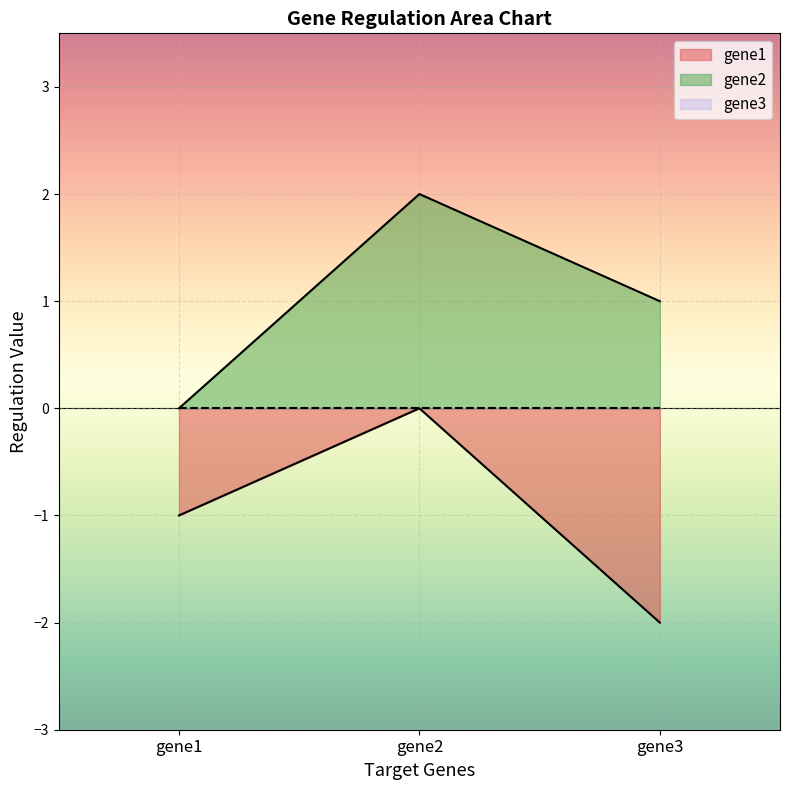

Which series has the widest spread of values?

gene2